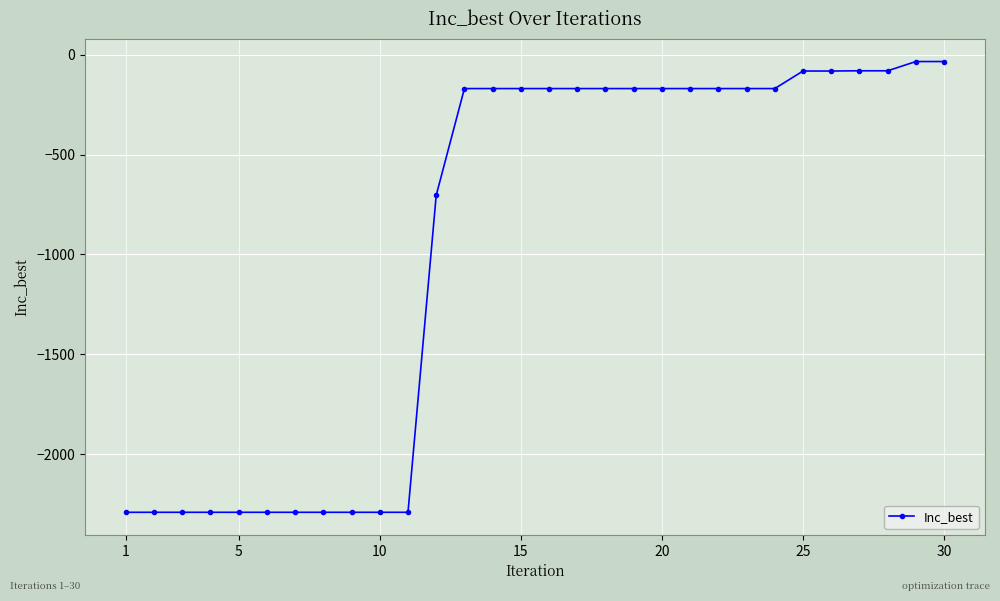

What is the greatest value displayed?

-33.4